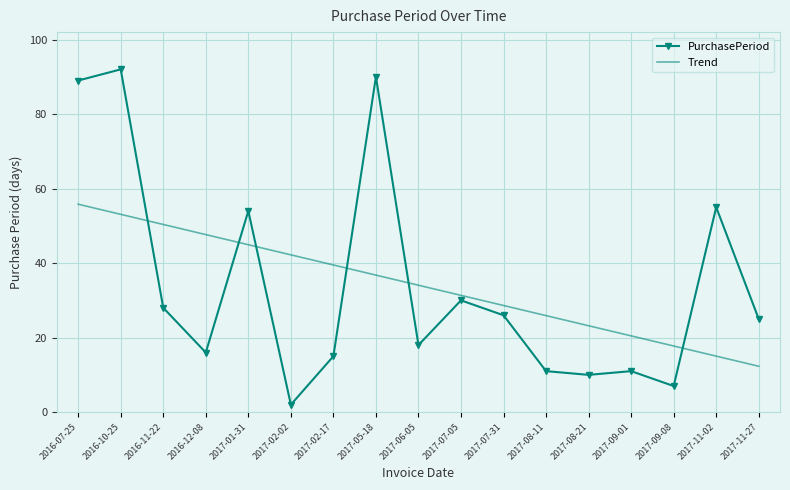

What position from the left is 2017-06-05?

9